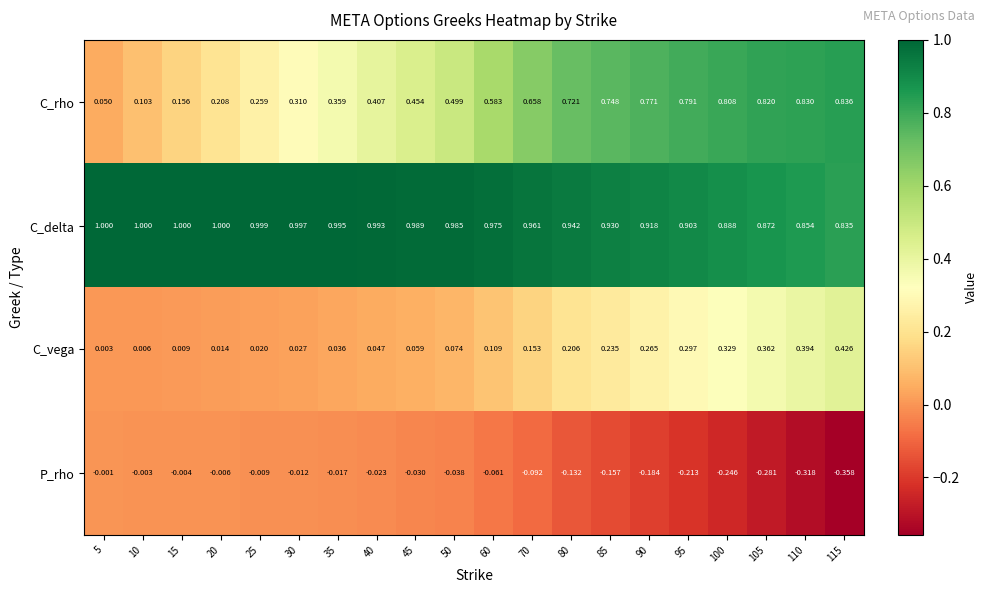

Rank the series at 70 from lowest to highest value.

P_rho, C_vega, C_rho, C_delta